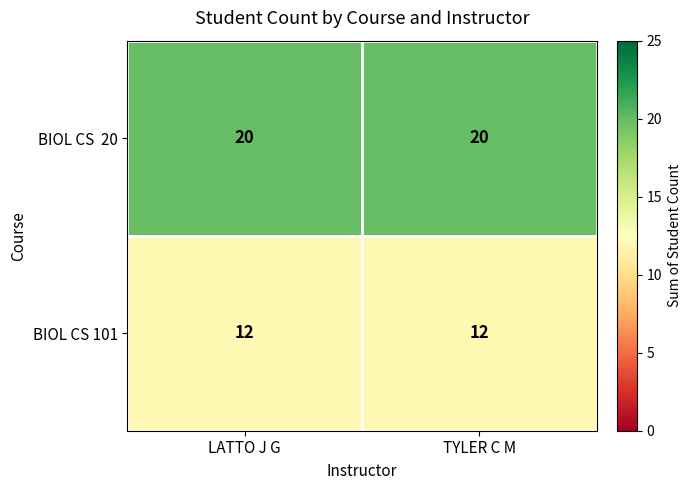

At how many categories does at least one series exceed 18?

2